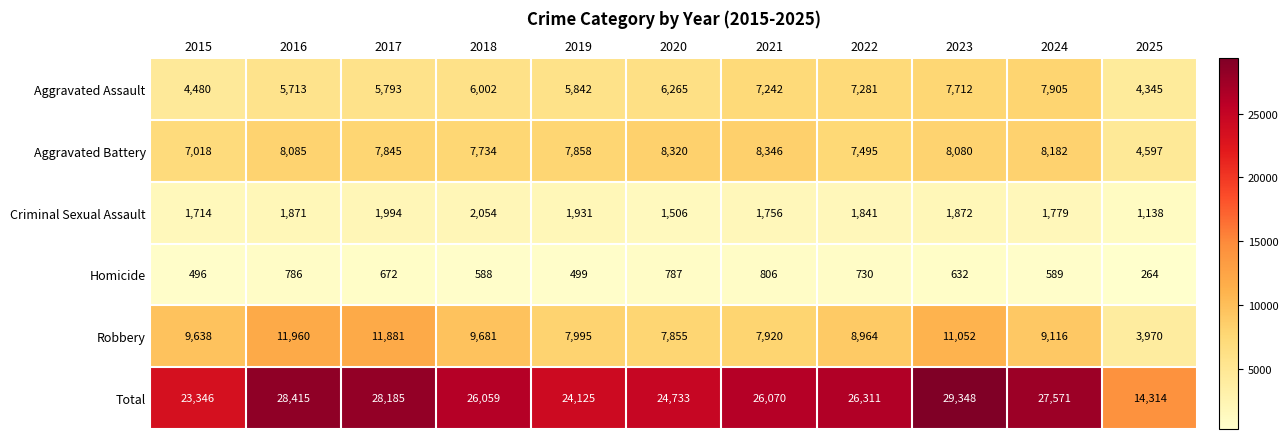

Which series has the largest total across all categories?

Total